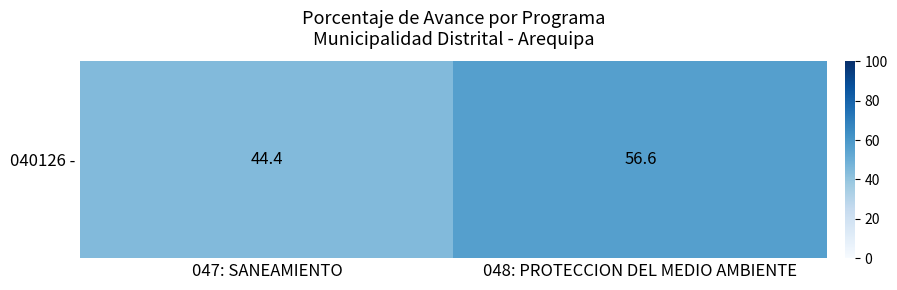

What is the difference between the maximum and minimum values?

12.2